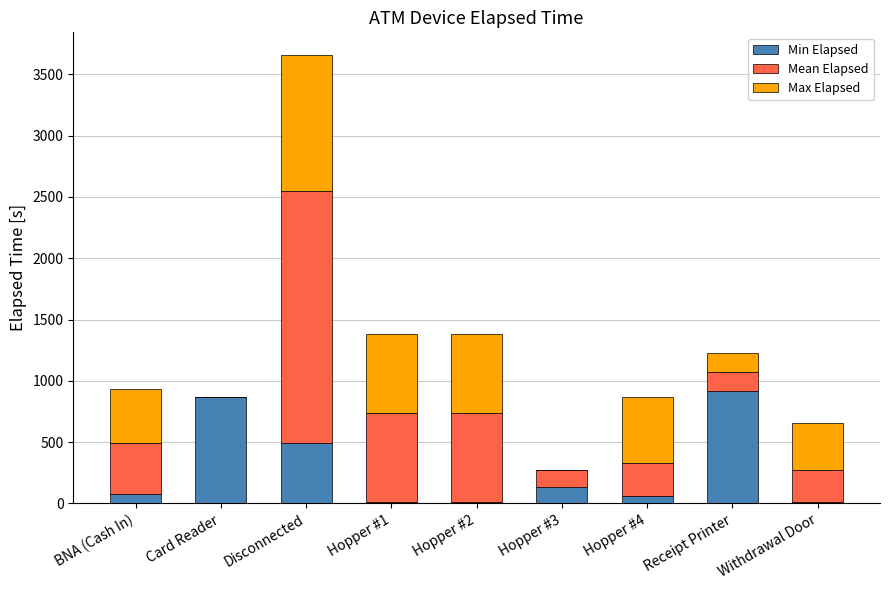

True or false: Min Elapsed has a value of 495.0 at Disconnected.

True